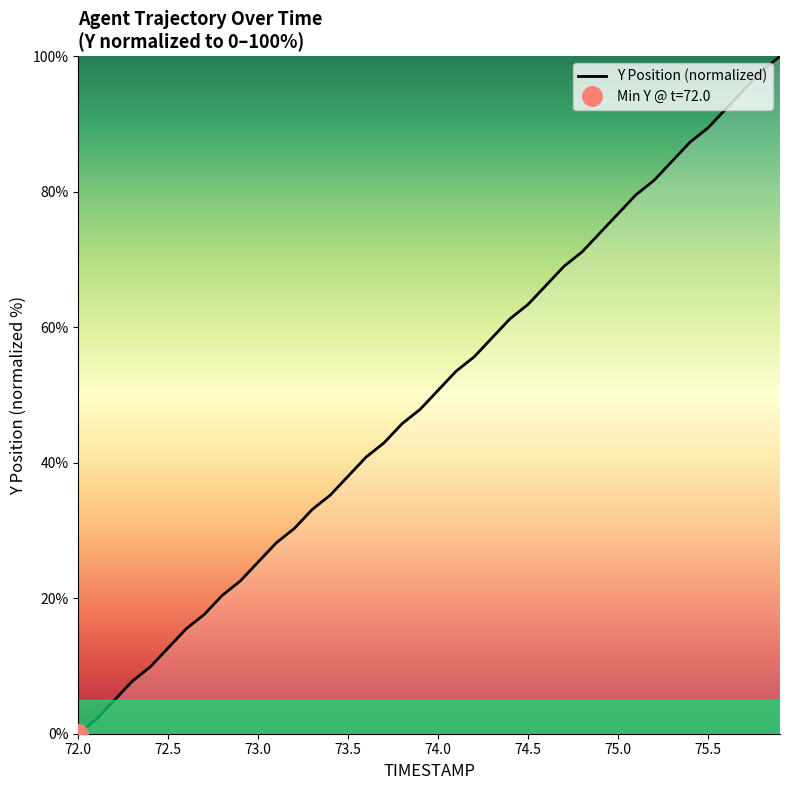

What is the highest value of the Y Position (normalized) series?

100.0